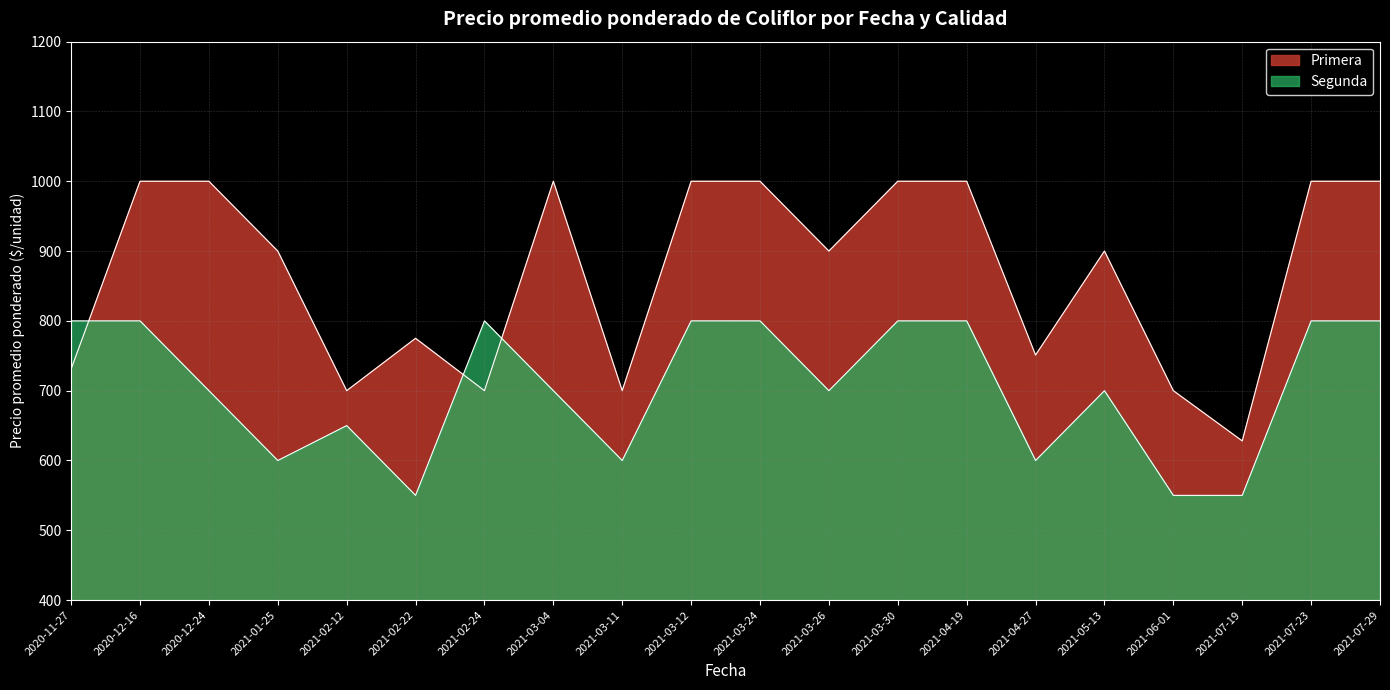

How many lines are shown in the chart?

2